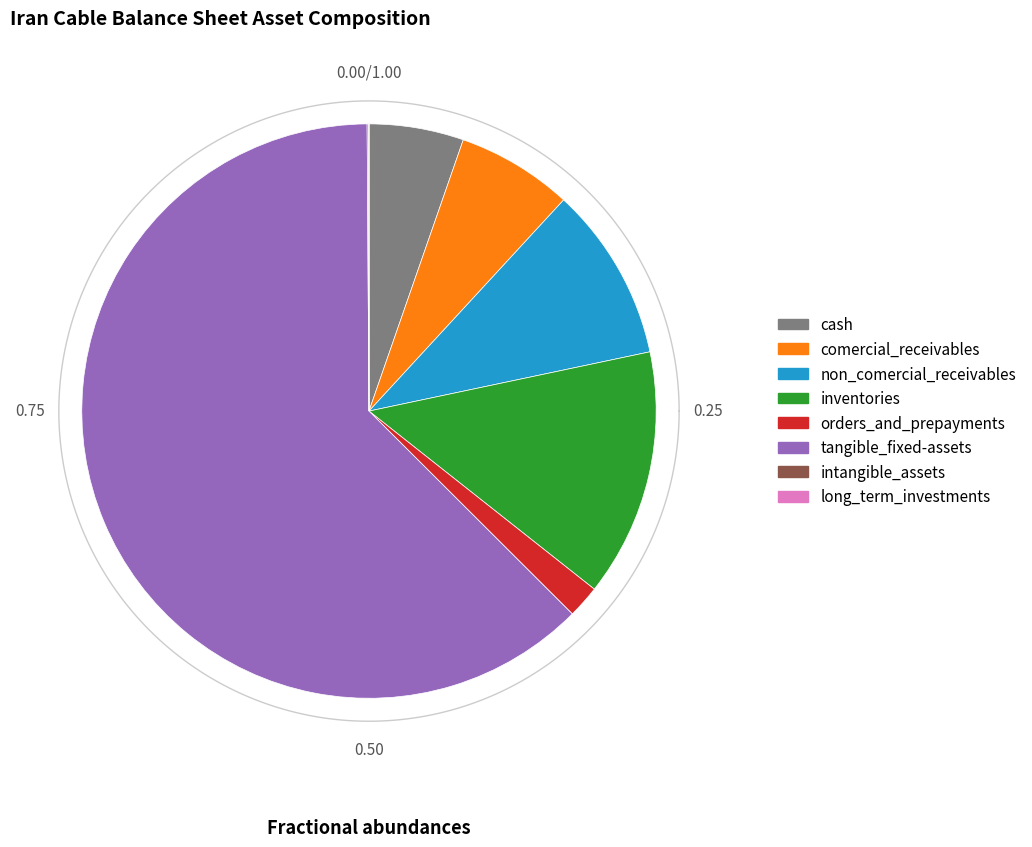

Which has a higher value, intangible_assets or tangible_fixed-assets?

tangible_fixed-assets